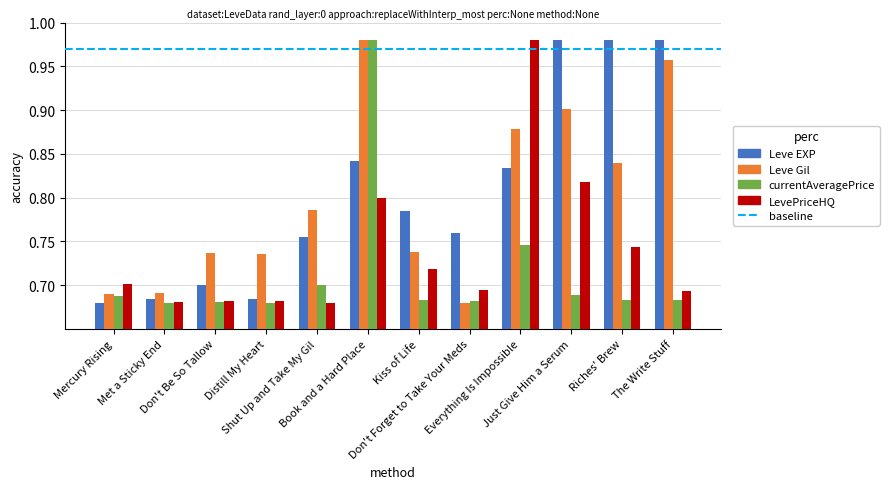

How many data points does each series have?

12